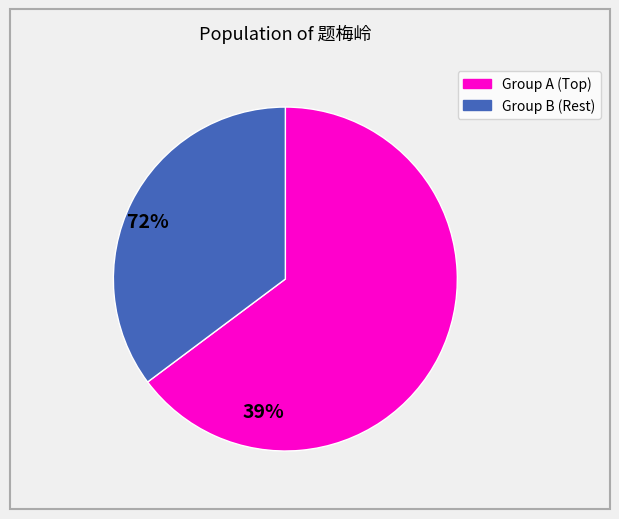

Does any single category account for the majority?

Yes